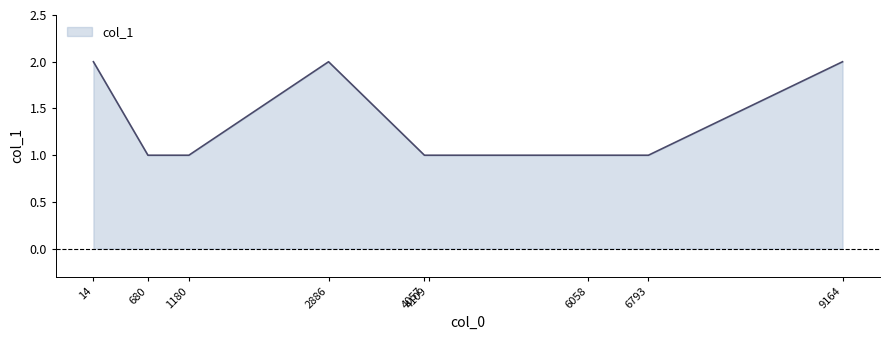

What is the sum of the values at 1180 and 680?

2